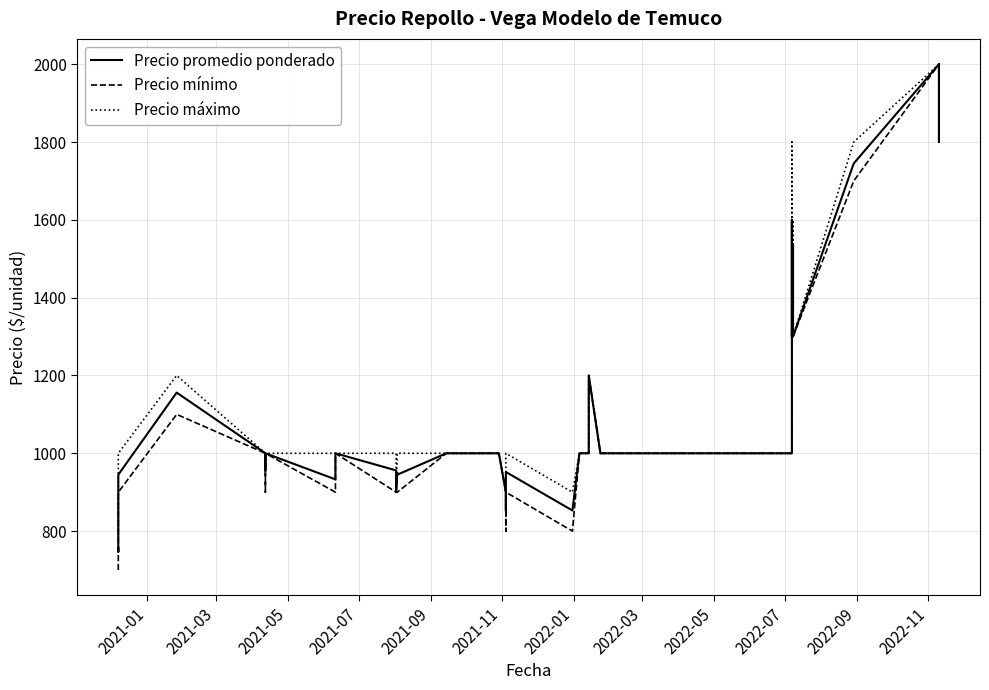

True or false: Precio máximo and Precio mínimo intersect in this chart.

False